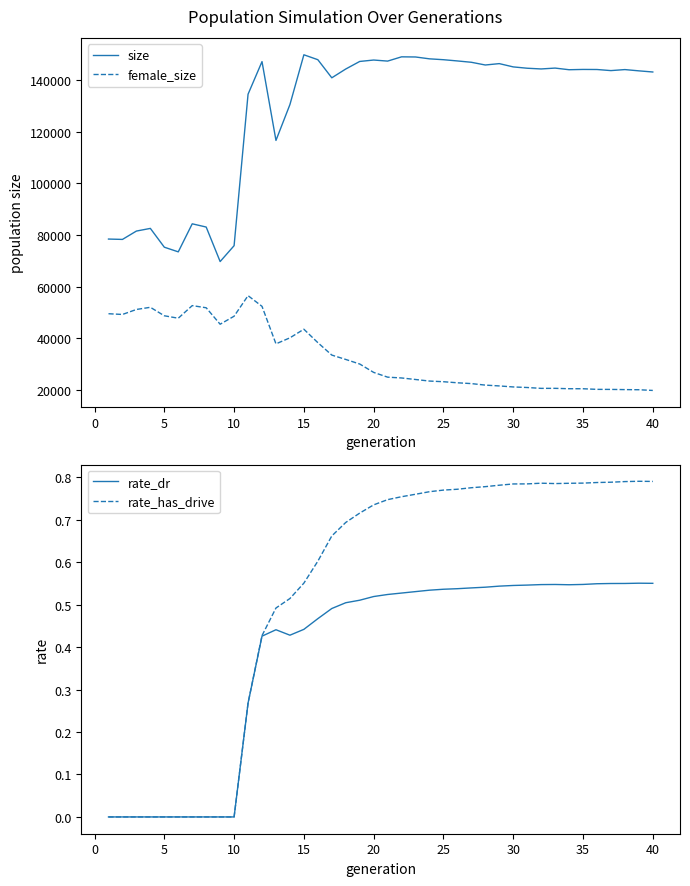

What is the minimum value for size?

69670